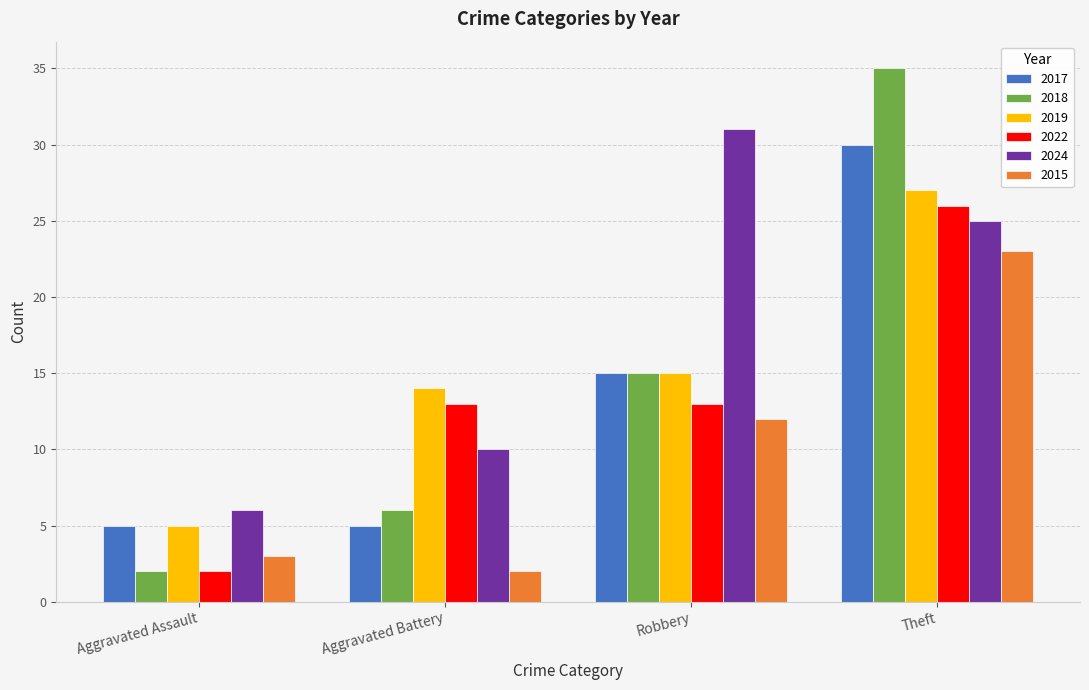

Is the value of 2019 at Aggravated Assault greater than the value of 2018 at Aggravated Assault?

Yes